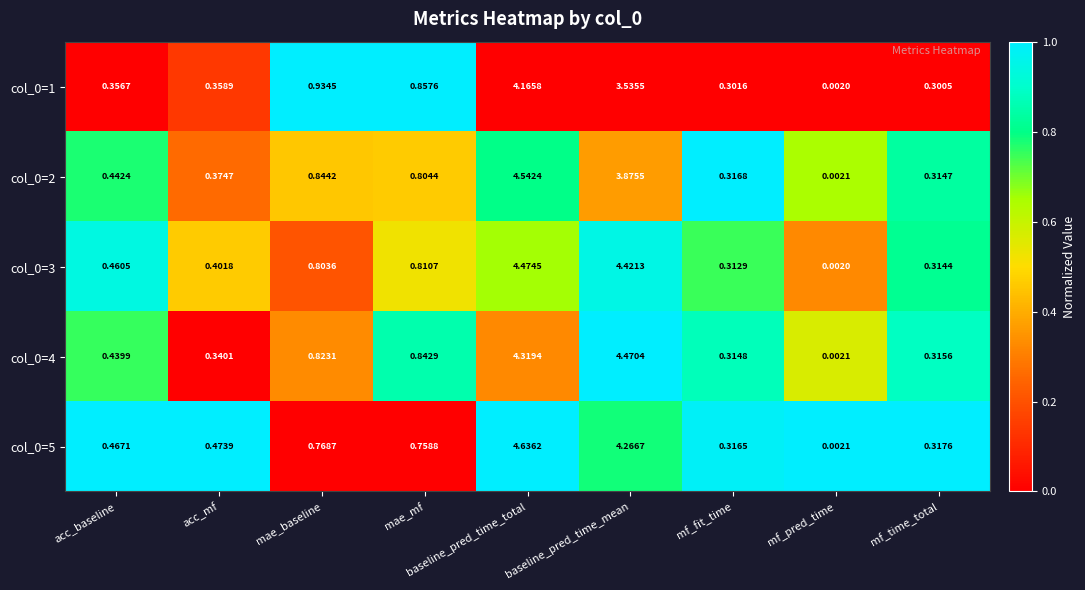

At which category is the sum across all series the highest?

baseline_pred_time_total